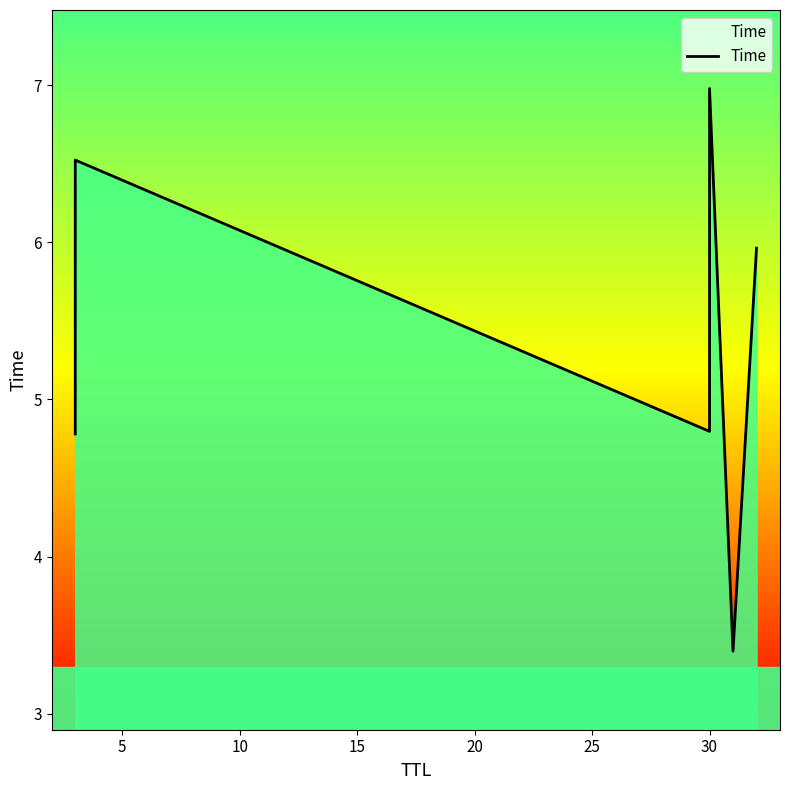

Reading left to right, extract all data points from this chart.

4.8	6.5	4.8	7.0	3.4	6.0